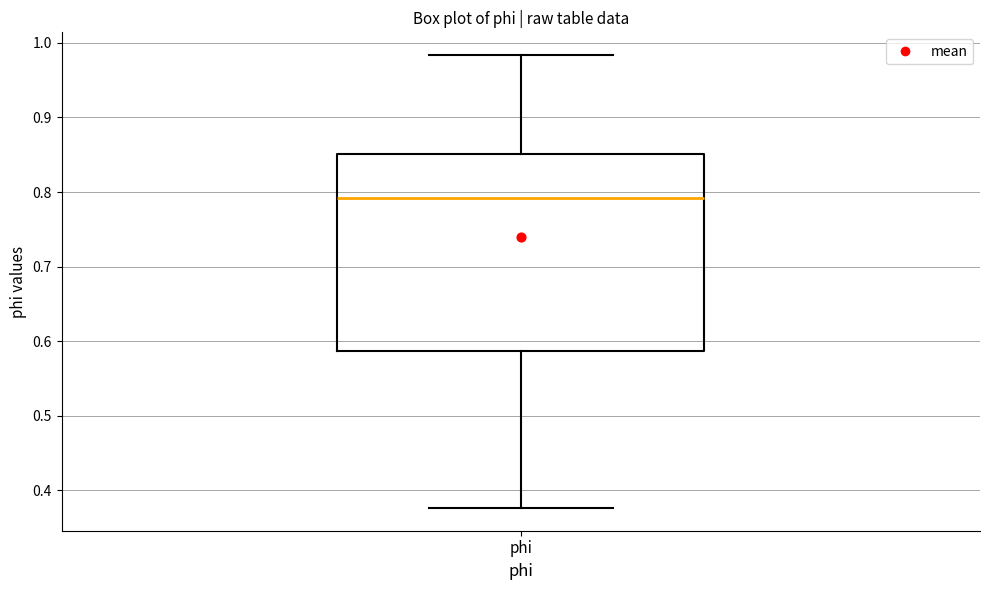

Read this box plot against the y-axis: the position of the median line, the range covered by the box, and the ends of both whiskers. The values are not printed on the chart, so give them approximately, as read against the axis.

median 0.79, box 0.59 to 0.85, whiskers 0.38 to 0.98